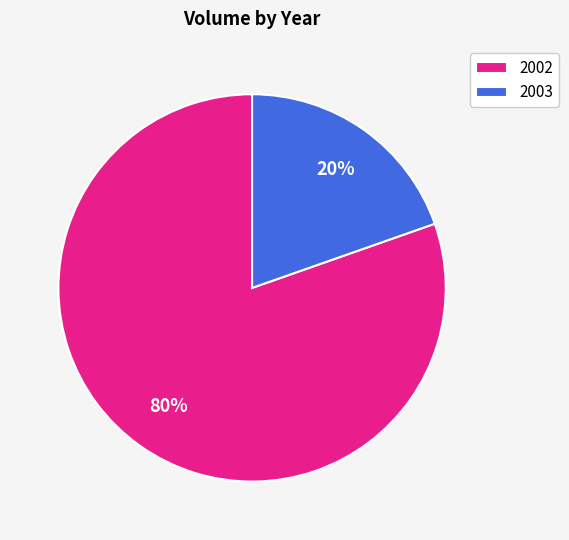

What percentage is the 2002 slice, to the nearest percent?

80%